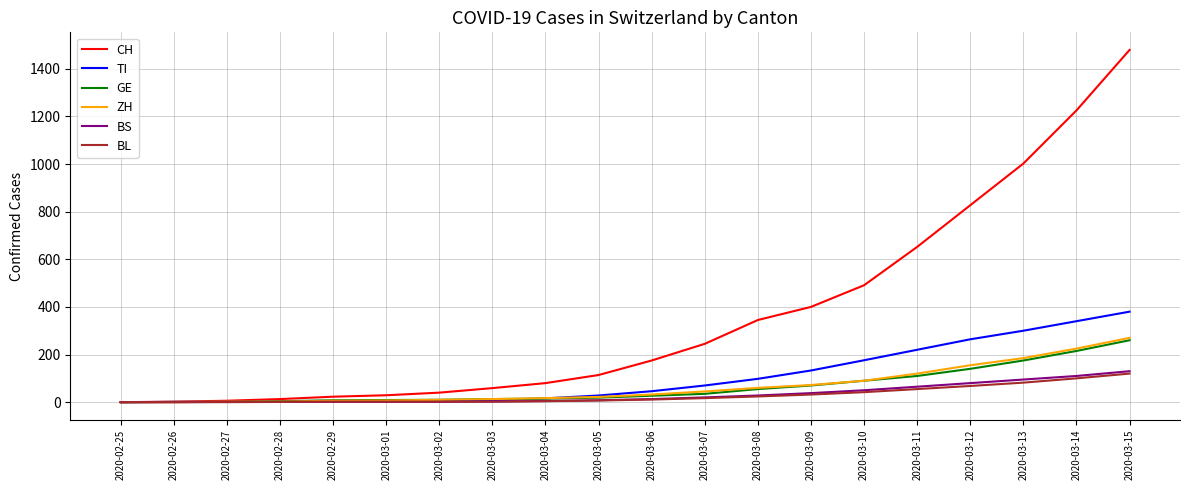

Between 2020-02-27 and 2020-03-11, which series saw the biggest shift?

CH